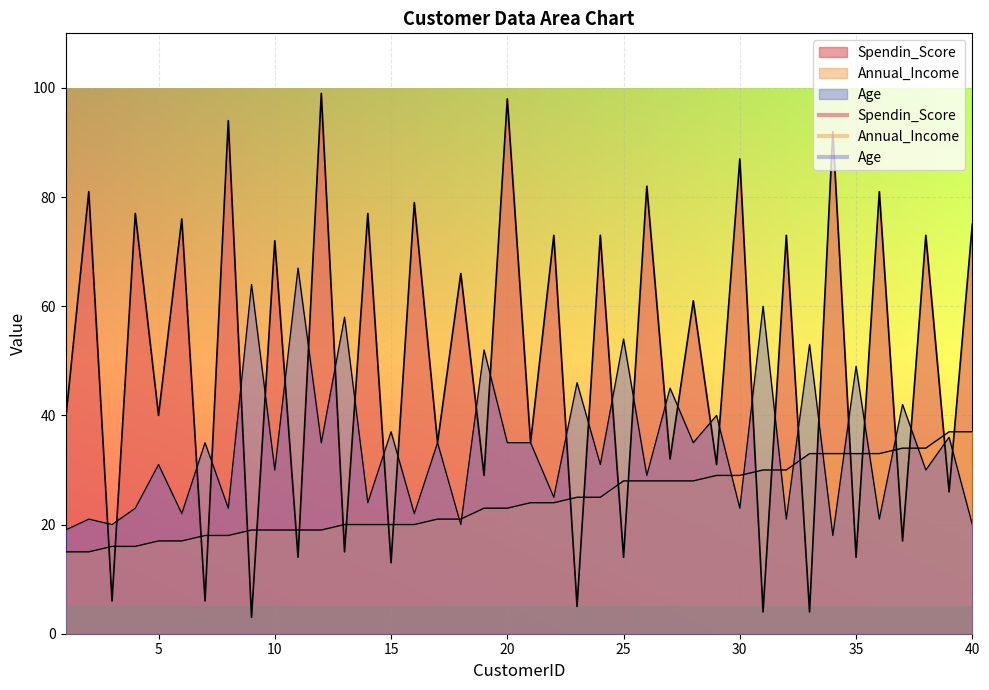

How many lines are shown in the chart?

3